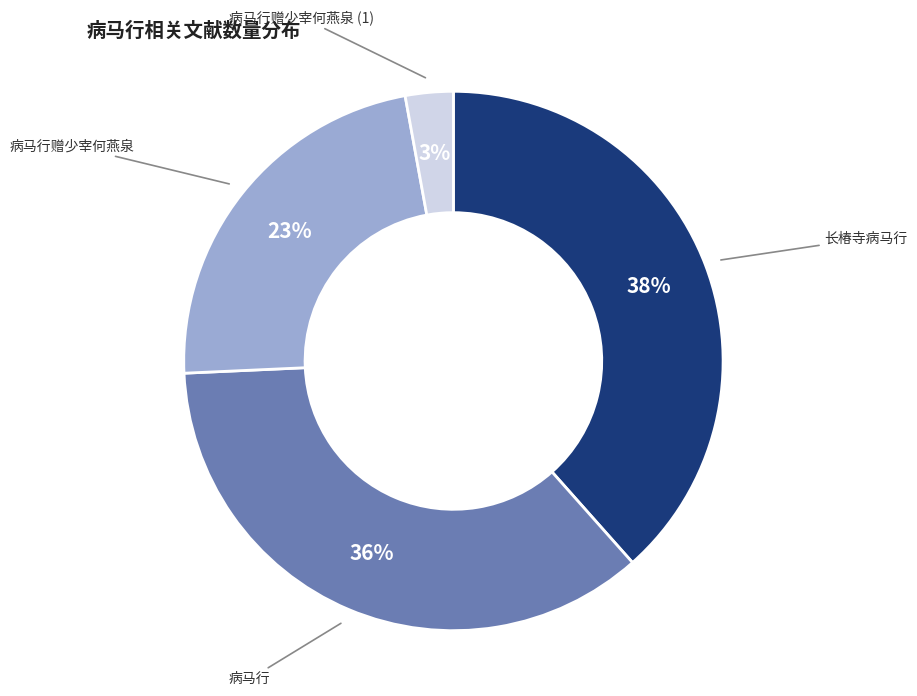

Does any single category account for the majority?

No